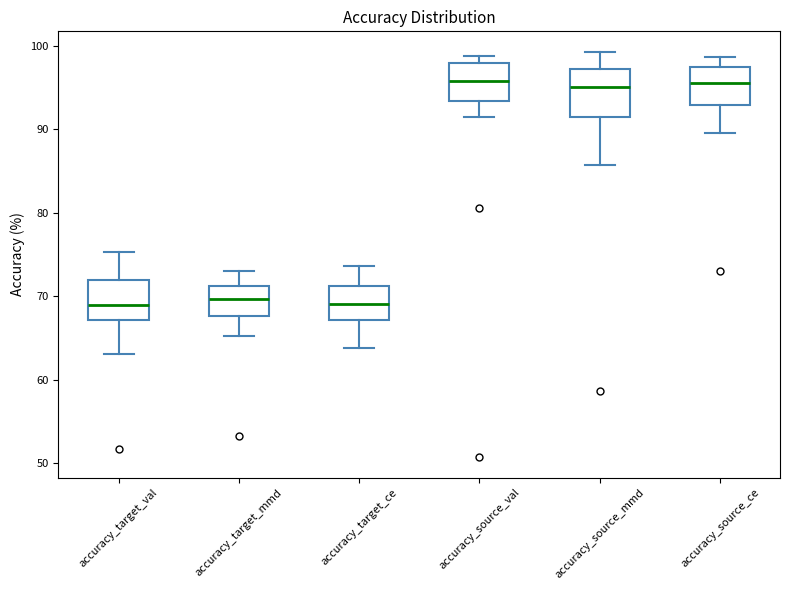

Reading left to right, read every box against the y-axis: the position of its median line, the range the box covers, and the ends of its whiskers. The values are not printed on the chart, so give them approximately, as read against the axis.

accuracy_target_val: median 69, box 67 to 72, whiskers 63 to 75
accuracy_target_mmd: median 70, box 68 to 71, whiskers 65 to 73
accuracy_target_ce: median 69, box 67 to 71, whiskers 64 to 74
accuracy_source_val: median 96, box 93 to 98, whiskers 91 to 99
accuracy_source_mmd: median 95, box 91 to 97, whiskers 86 to 99
accuracy_source_ce: median 96, box 93 to 97, whiskers 90 to 99